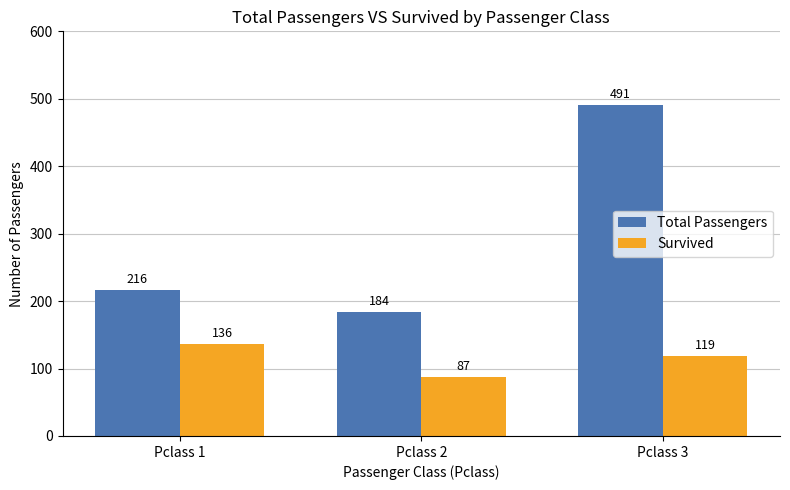

What is the sum of the Total Passengers values at Pclass 3 and Pclass 2?

675